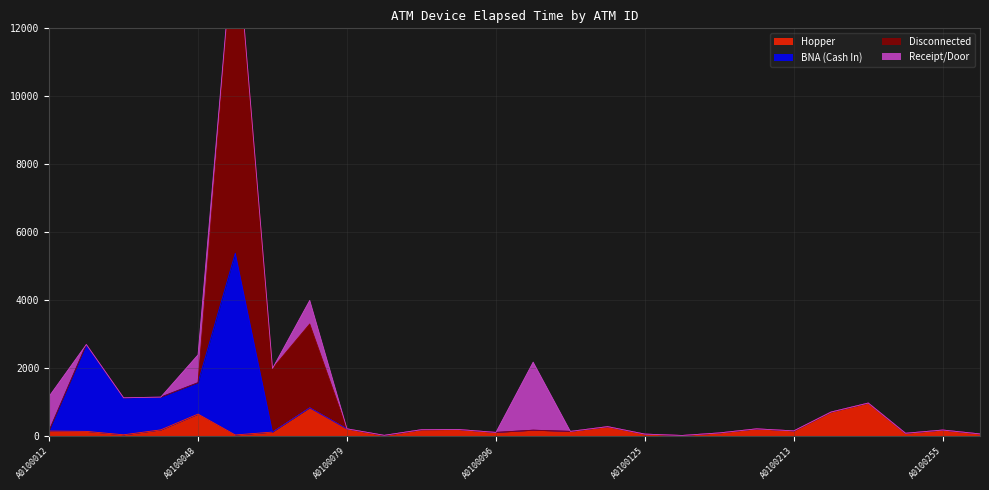

At which category is the sum across all series the highest?

A0100057